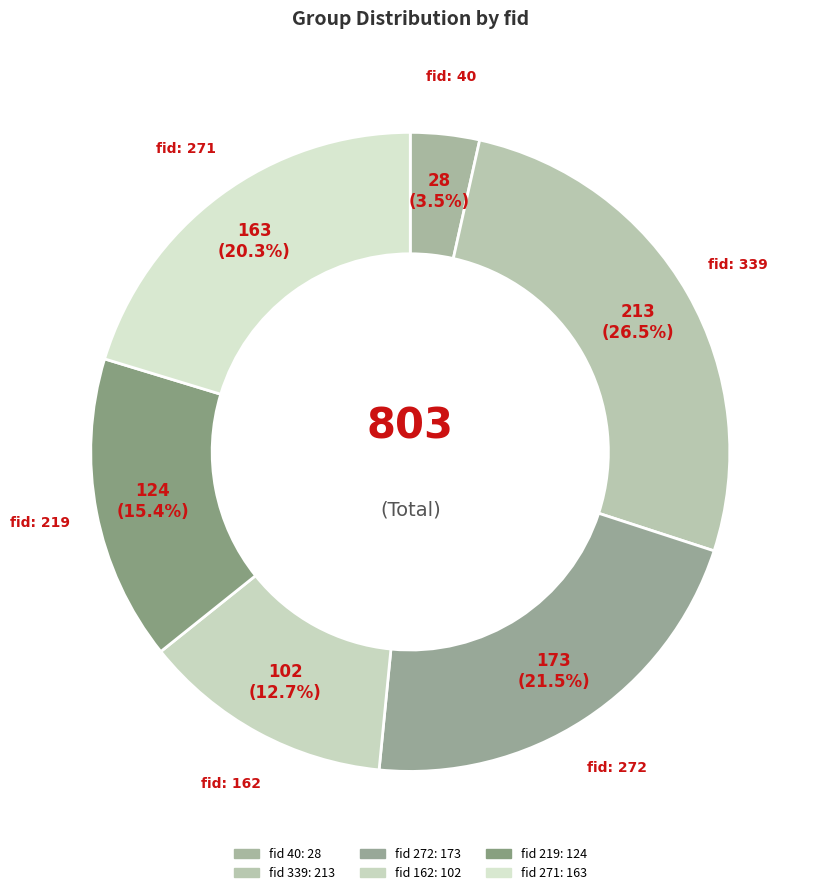

How many slices are in this pie chart?

6